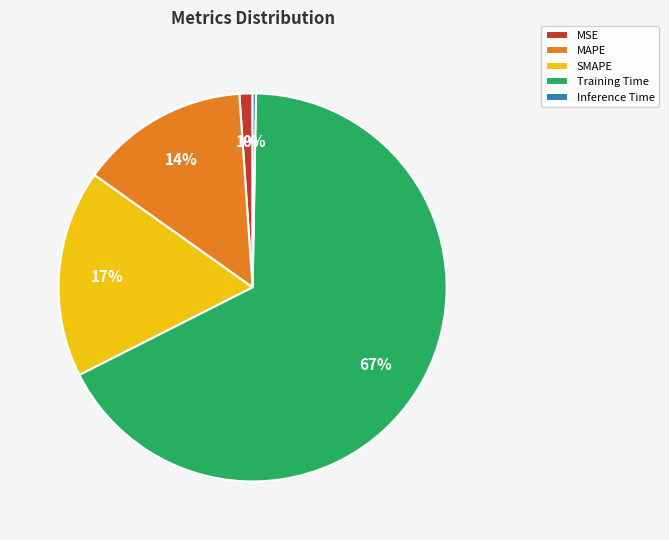

How many slices are in this pie chart?

5